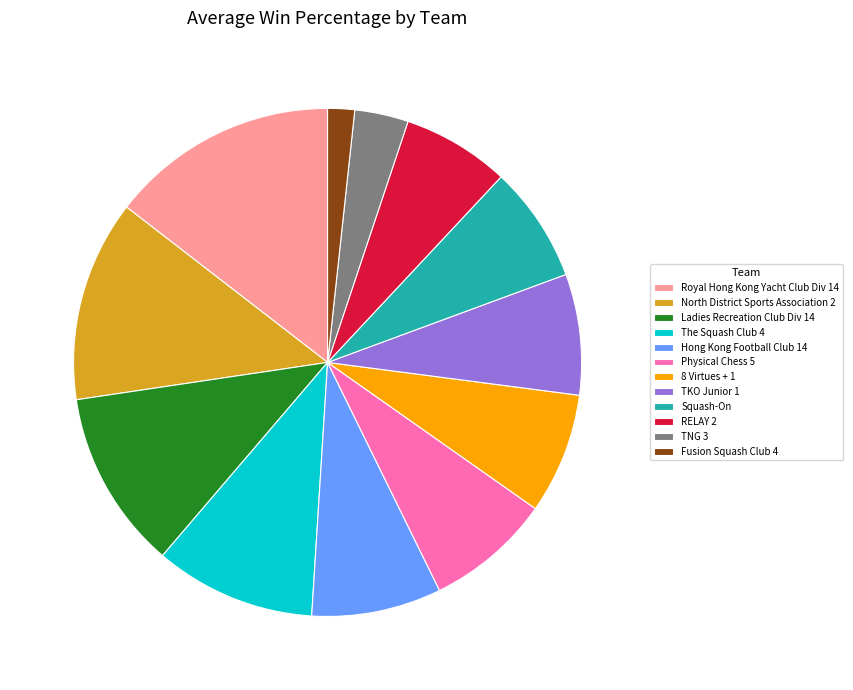

Combined, do The Squash Club 4 and RELAY 2 account for over 50%?

No